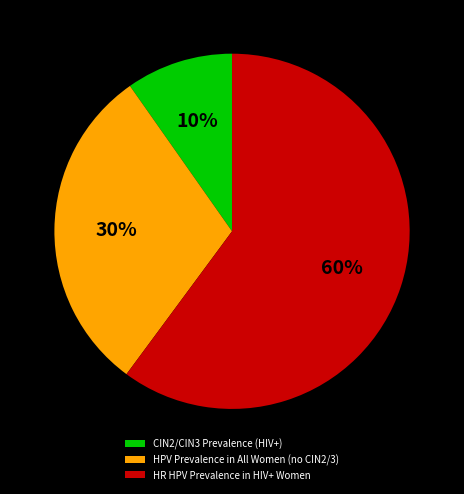

True or false: HPV Prevalence in All Women (no CIN2/3) accounts for 19% of the total.

False